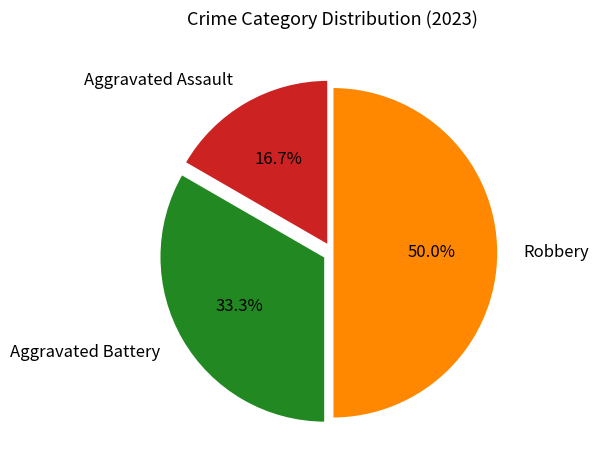

To the nearest percent, what portion does Aggravated Battery represent?

33%